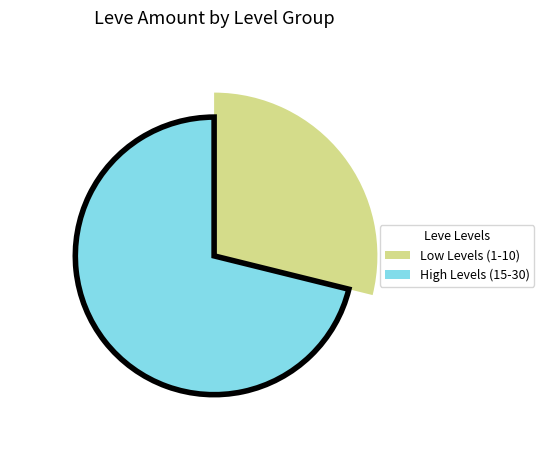

Which has a higher value, 1 or 15?

15